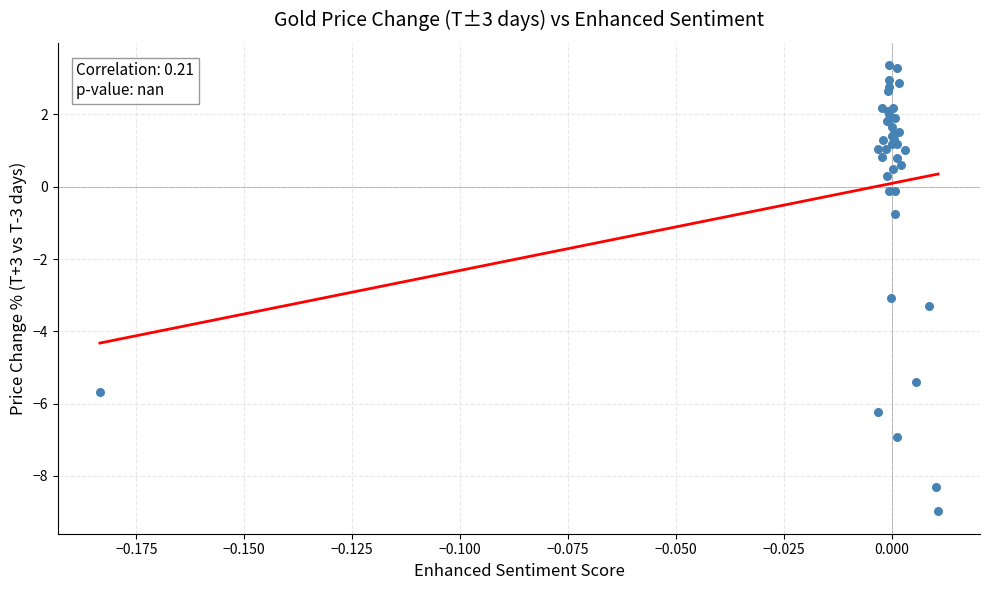

What Y value in the scatter plot is closest to -2?

-3.1